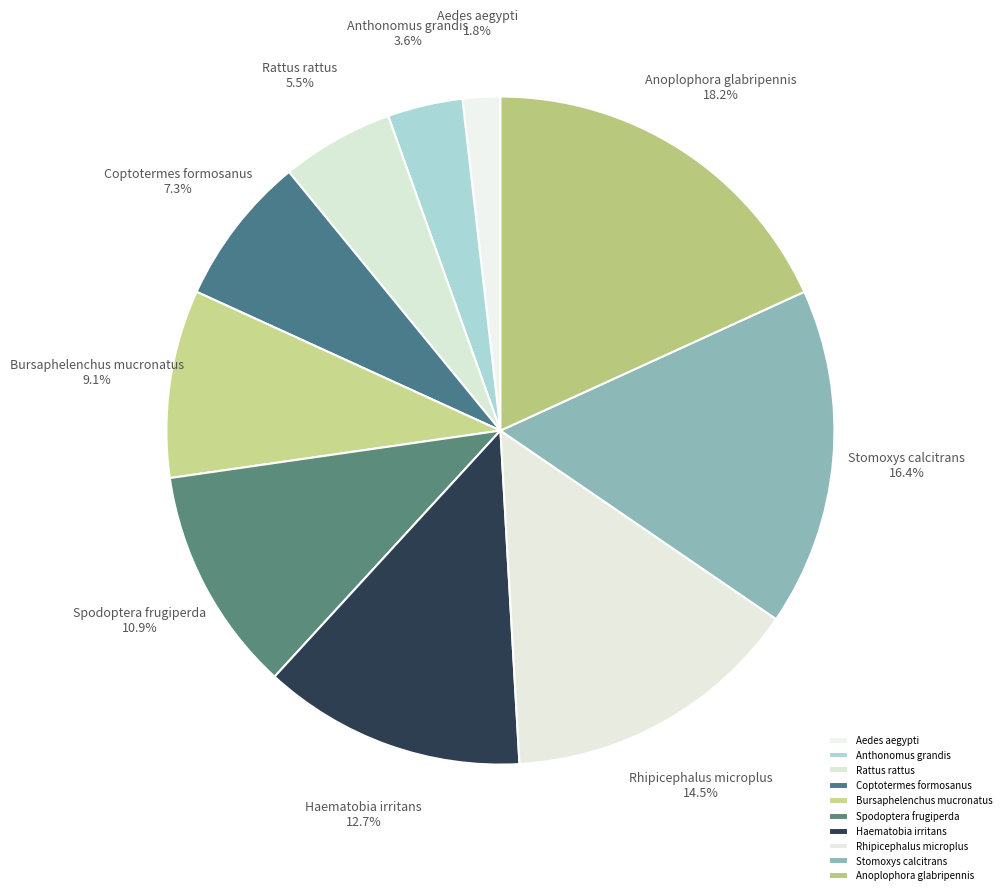

To the nearest percent, what percentage of the pie is Anthonomus grandis?

4%